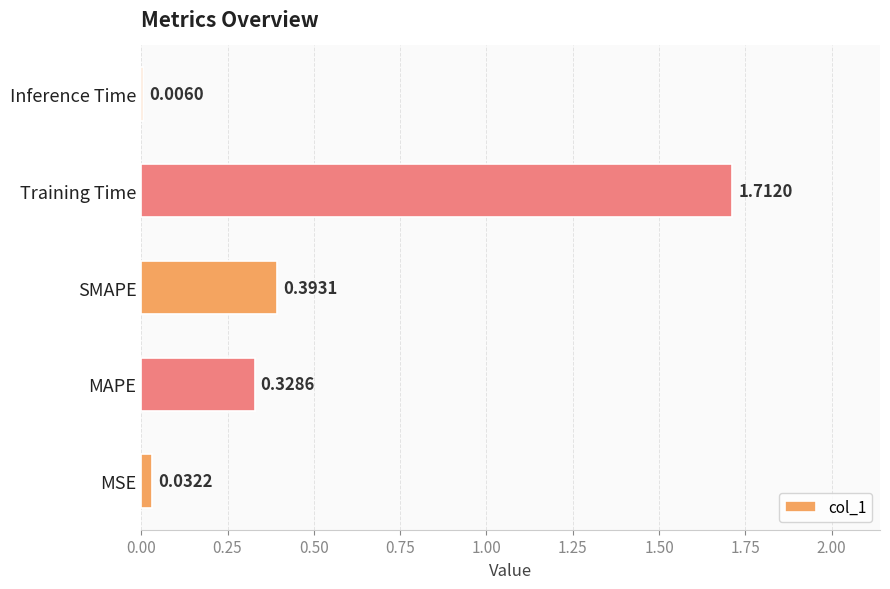

What is the sum of all values?

2.5